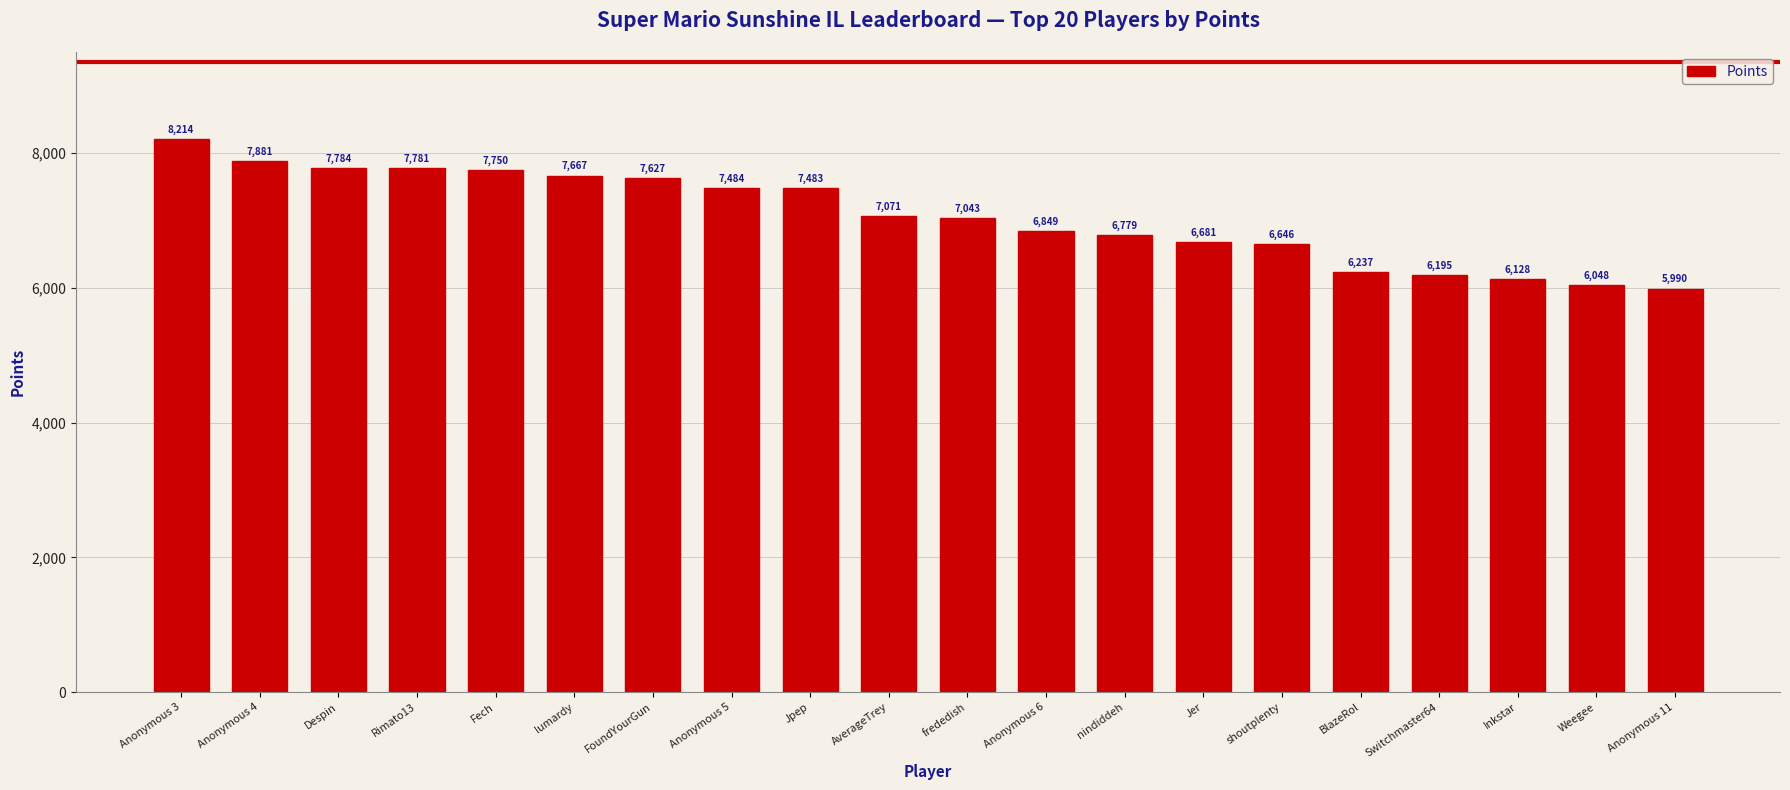

At which label does the data first exceed 7071?

Anonymous 3